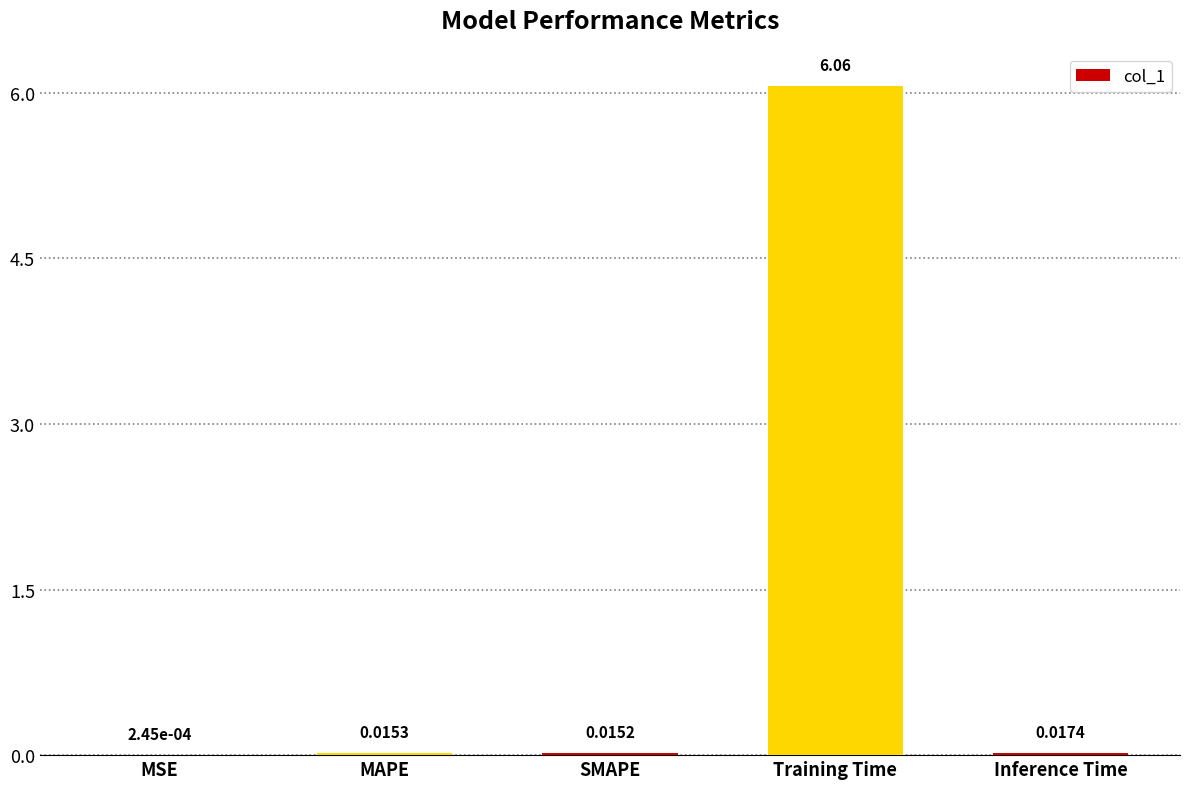

Between Inference Time and MAPE, which is larger?

Inference Time